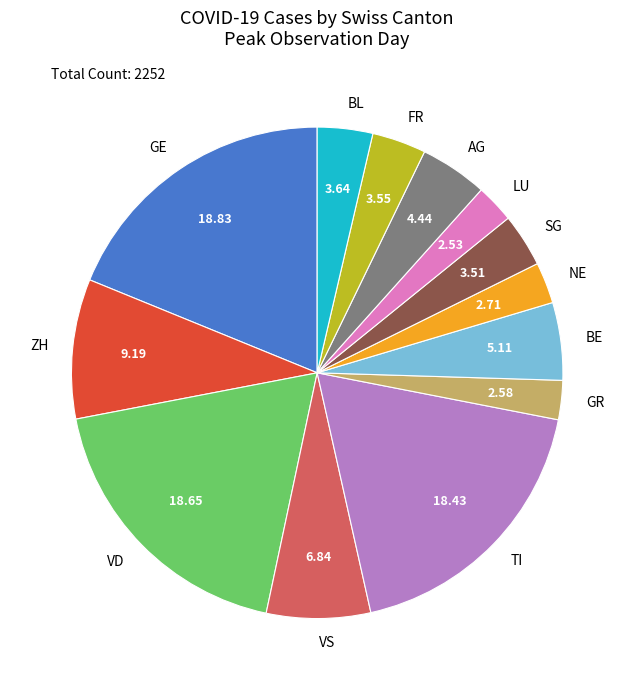

Is the sum of BL and TI greater than half?

No